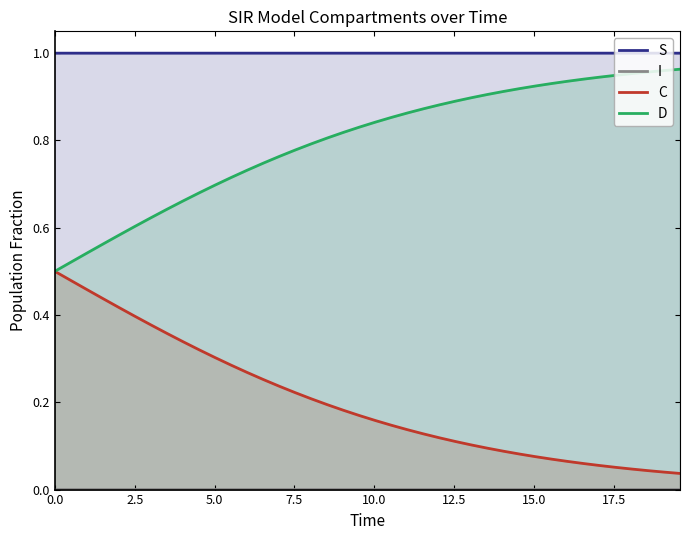

Which series has the largest total across all categories?

S